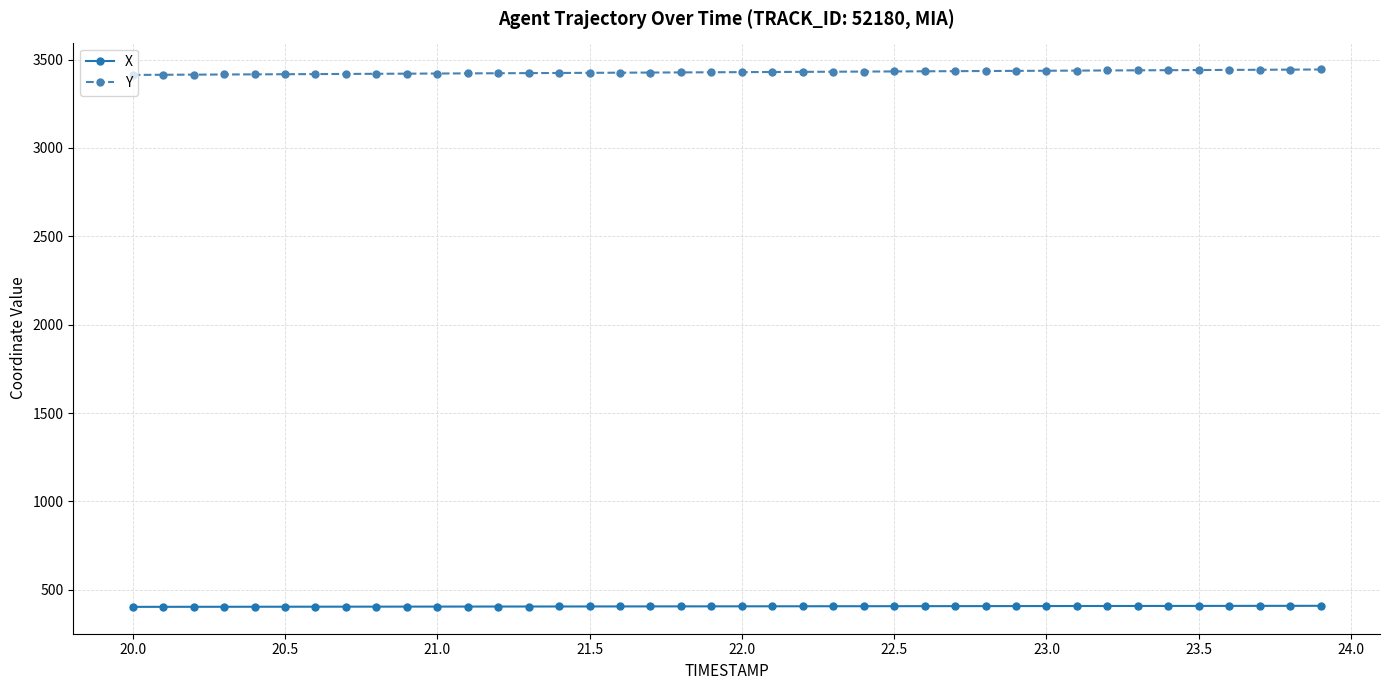

Which series has the largest total across all categories?

Y